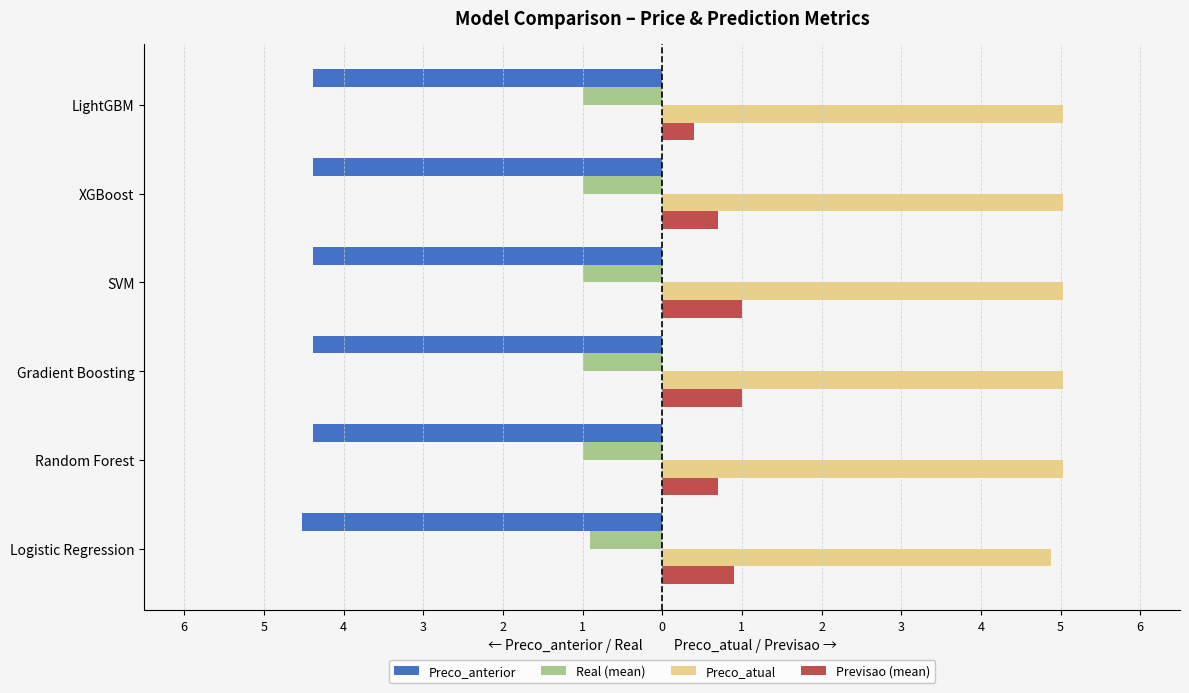

What are all the series names shown in the legend?

Preco_anterior, Real (mean), Preco_atual, Previsao (mean)